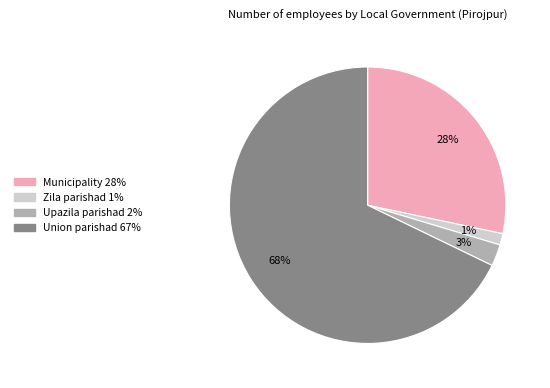

Count the number of slices in the pie.

4